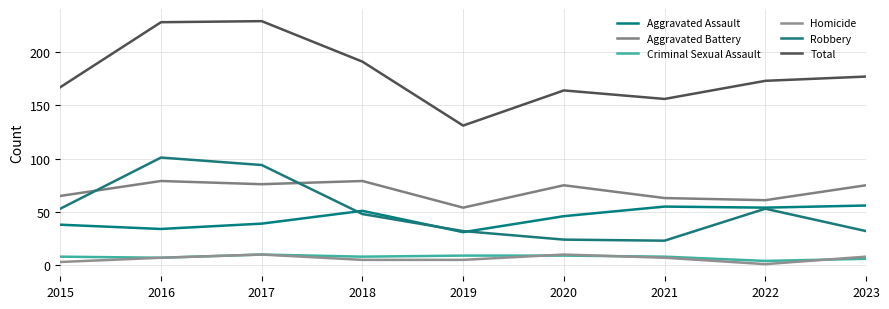

Reading right to left, list all the values displayed in this chart.

Aggravated Assault: 2023=56	2022=54	2021=55	2020=46	2019=31	2018=51	2017=39	2016=34	2015=38
Aggravated Battery: 2023=75	2022=61	2021=63	2020=75	2019=54	2018=79	2017=76	2016=79	2015=65
Criminal Sexual Assault: 2023=6	2022=4	2021=8	2020=9	2019=9	2018=8	2017=10	2016=7	2015=8
Homicide: 2023=8	2022=1	2021=7	2020=10	2019=5	2018=5	2017=10	2016=7	2015=3
Robbery: 2023=32	2022=53	2021=23	2020=24	2019=32	2018=48	2017=94	2016=101	2015=53
Total: 2023=177	2022=173	2021=156	2020=164	2019=131	2018=191	2017=229	2016=228	2015=167